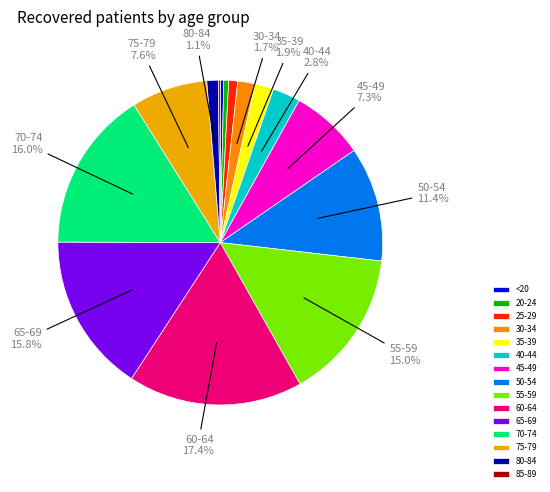

To the nearest percent, what is the average slice percentage?

7%